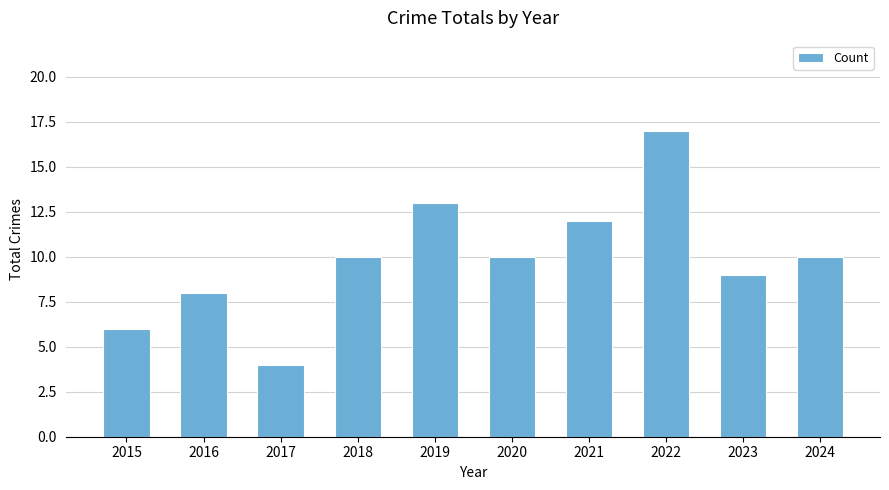

What is the difference between the values at 2021 and 2018?

2